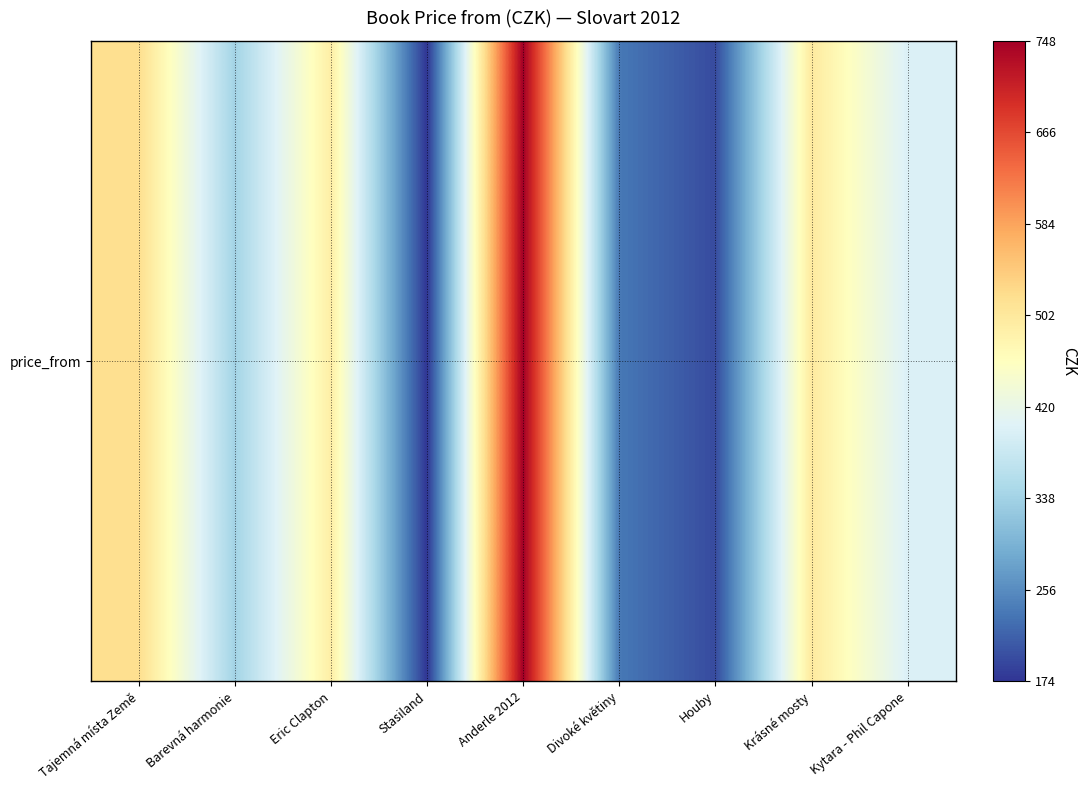

The chart shows a value of 652 at Eric Clapton. True or false?

False